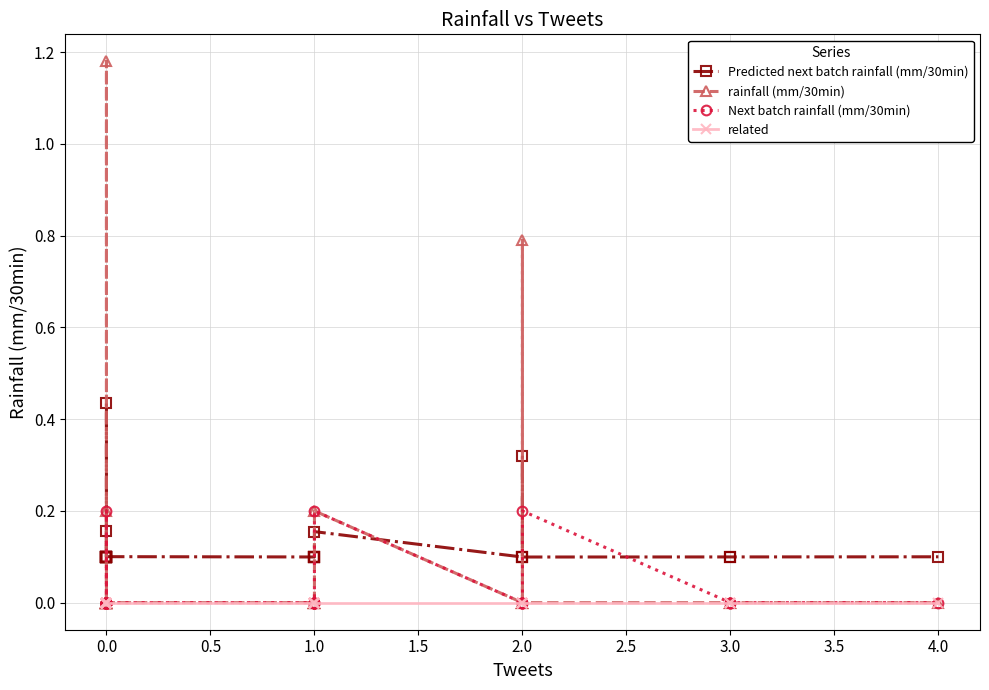

Reading left to right, list all the values displayed in this chart.

Predicted next batch rainfall (mm/30min): 0.1	0.1	0.1	0.1	0.1	0.1	0.1	0.1	0.1	0.4	0.1	0.1	0.1	0.1	0.2	0.1	0.1	0.1	0.1	0.1	0.1	0.1	0.1	0.1	0.1	0.1	0.1	0.1	0.1	0.1	0.2	0.1	0.1	0.3	0.1	0.1	0.1	0.1	0.1	0.1
rainfall (mm/30min): 0.0	0.0	0.0	0.0	0.0	0.0	0.0	0.0	0.0	1.2	0.0	0.0	0.0	0.0	0.2	0.0	0.0	0.0	0.0	0.0	0.0	0.0	0.0	0.0	0.0	0.0	0.0	0.0	0.0	0.0	0.2	0.0	0.0	0.8	0.0	0.0	0.0	0.0	0.0	0.0
Next batch rainfall (mm/30min): 0.0	0.0	0.0	0.0	0.0	0.0	0.0	0.0	0.0	0.2	0.0	0.0	0.0	0.0	0.0	0.0	0.0	0.0	0.0	0.0	0.0	0.0	0.0	0.0	0.0	0.0	0.0	0.0	0.0	0.0	0.2	0.0	0.0	0.0	0.0	0.2	0.0	0.0	0.0	0.0
related: 0.0	0.0	0.0	0.0	0.0	0.0	0.0	0.0	0.0	0.0	0.0	0.0	0.0	0.0	0.0	0.0	0.0	0.0	0.0	0.0	0.0	0.0	0.0	0.0	0.0	0.0	0.0	0.0	0.0	0.0	0.0	0.0	0.0	0.0	0.0	0.0	0.0	0.0	0.0	0.0